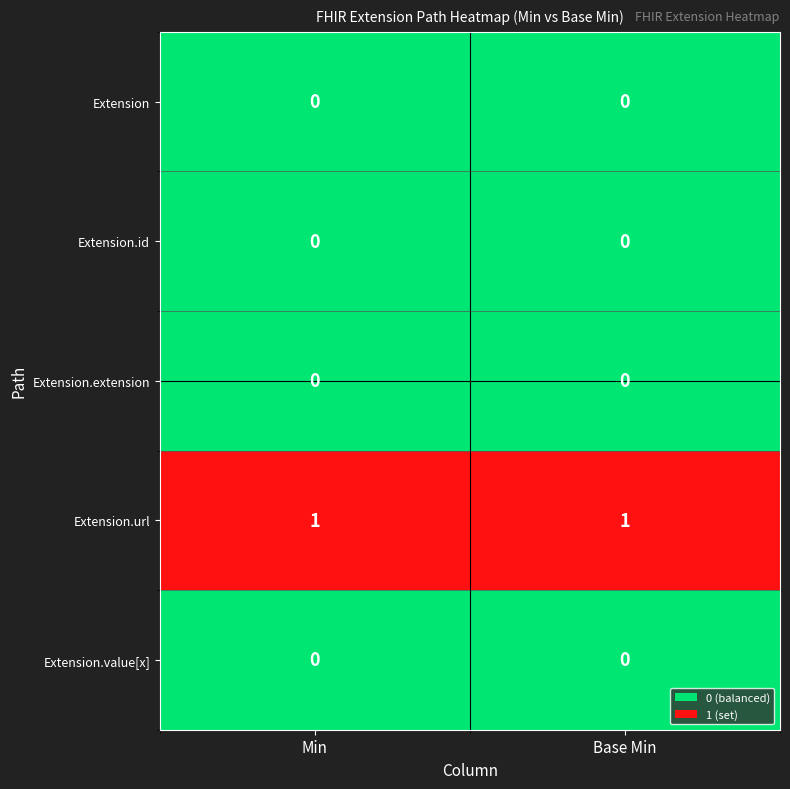

Which series has the largest total across all categories?

Extension.url